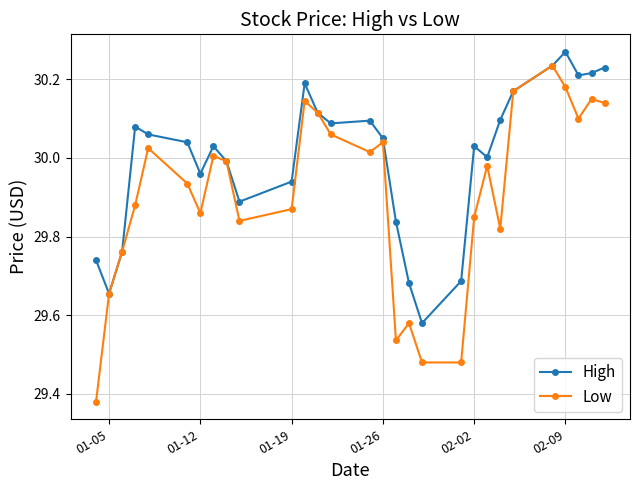

List the series in order of their overall mean, lowest first.

Low, High